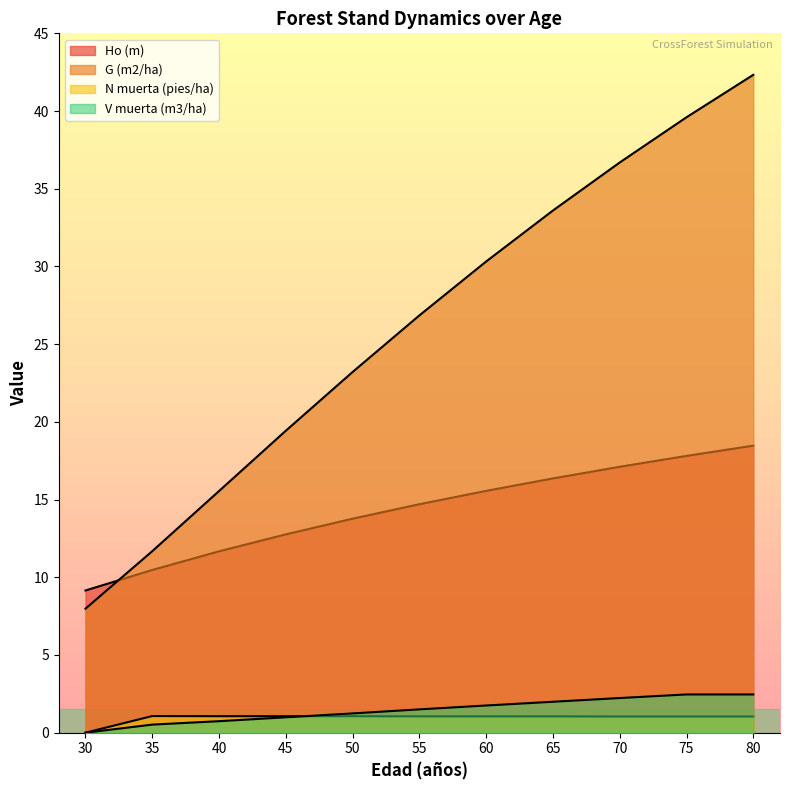

Where does the V muerta (m3/ha) series first go above 1?

50